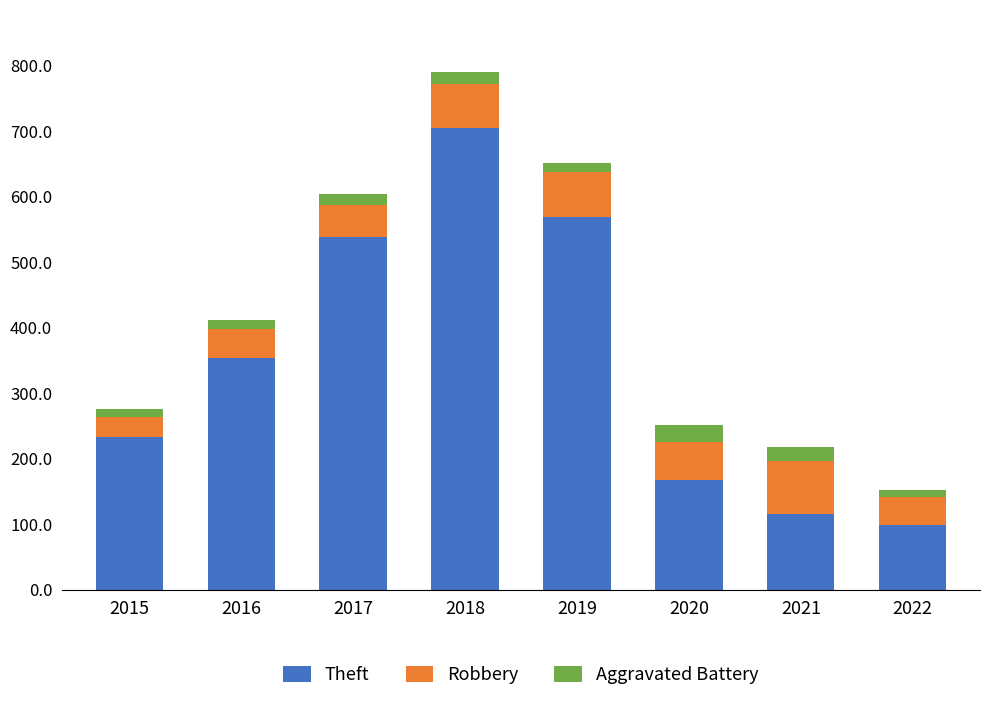

How many distinct data groups are displayed?

3